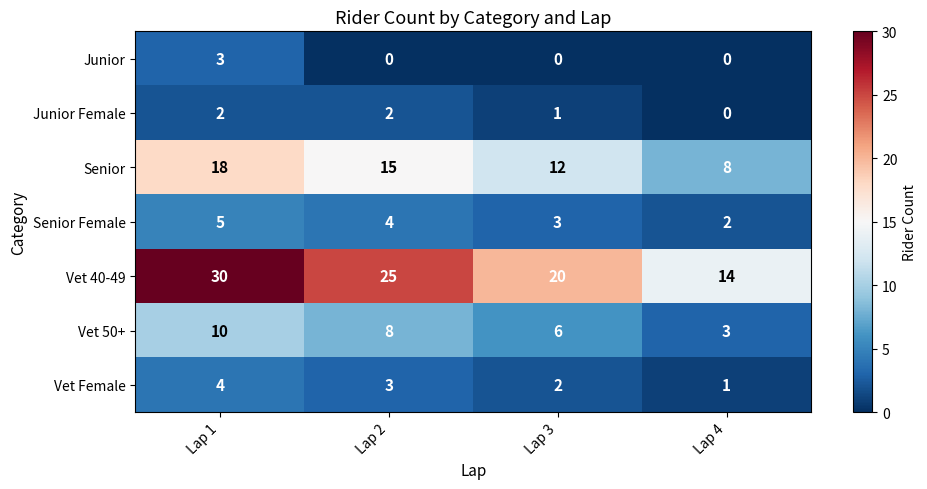

What is the difference between the maximum and second lowest values in the Vet 50+ series?

4